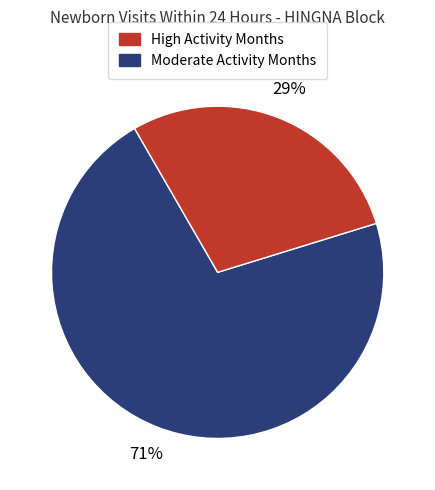

Is there any slice that represents more than half of the pie?

Yes